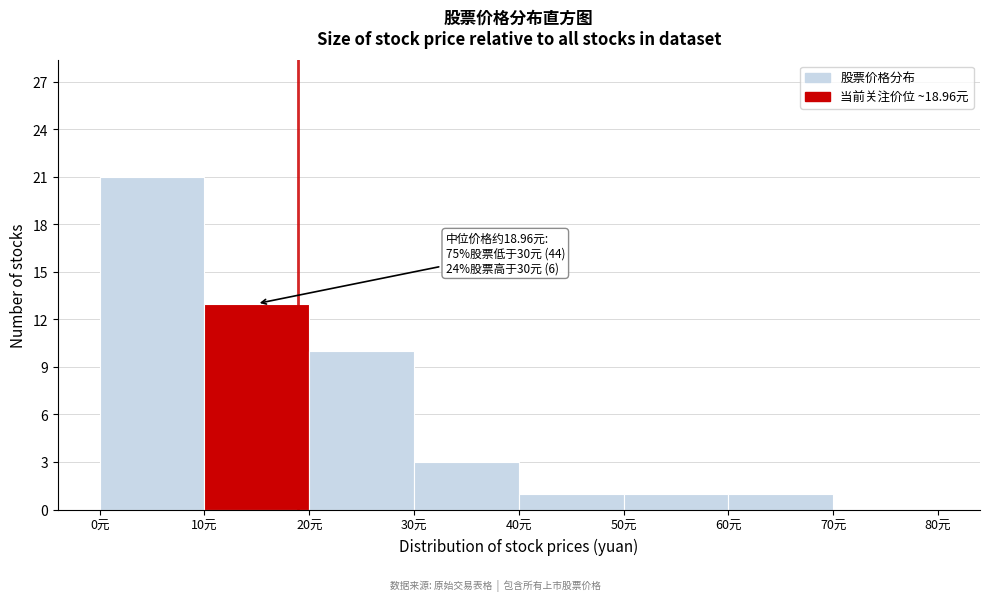

Which range on the x-axis has the tallest bar?

0 to 10